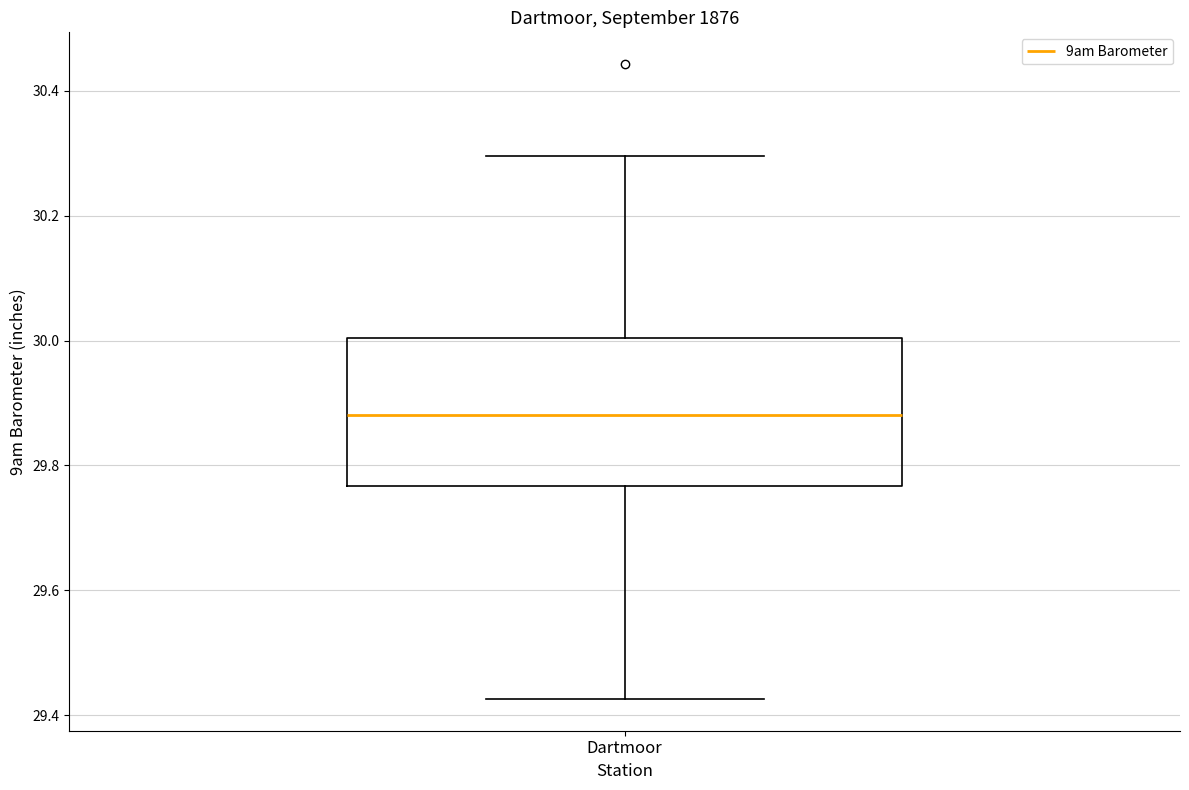

Read this box plot against the y-axis: the position of the median line, the range covered by the box, and the ends of both whiskers. The values are not printed on the chart, so give them approximately, as read against the axis.

median 29.88, box 29.76 to 30.00, whiskers 29.42 to 30.30